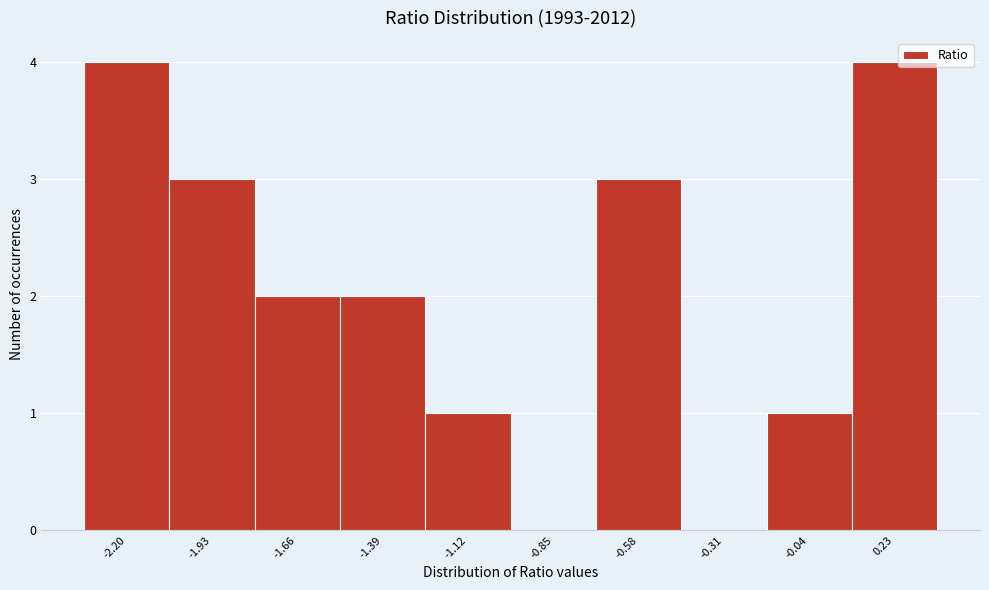

Reading left to right, what are all the values shown in this chart?

-2.20=4	-1.93=3	-1.66=2	-1.39=2	-1.12=1	-0.85=0	-0.58=3	-0.31=0	-0.04=1	0.23=4